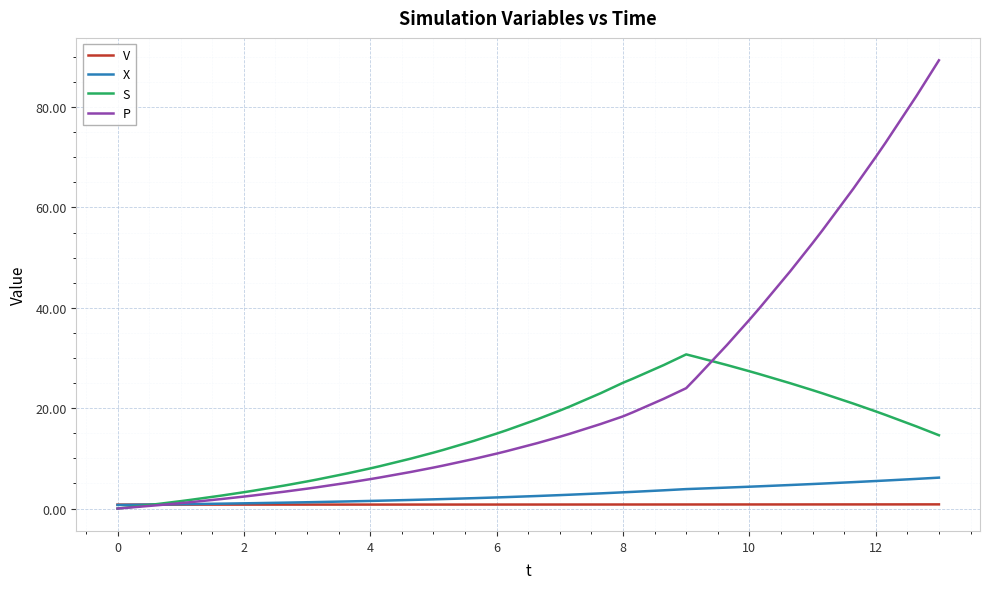

What is the maximum value shown in the chart?

89.3